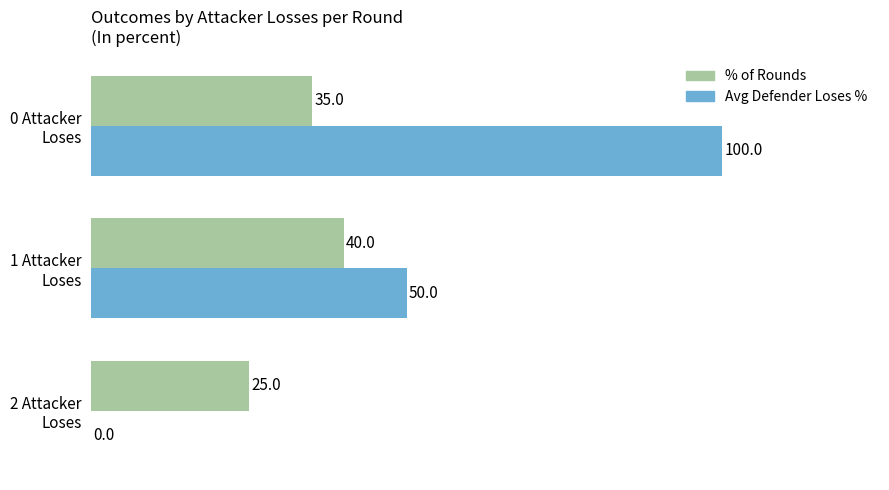

How many Avg Defender Loses % values are between 0 and 100?

3